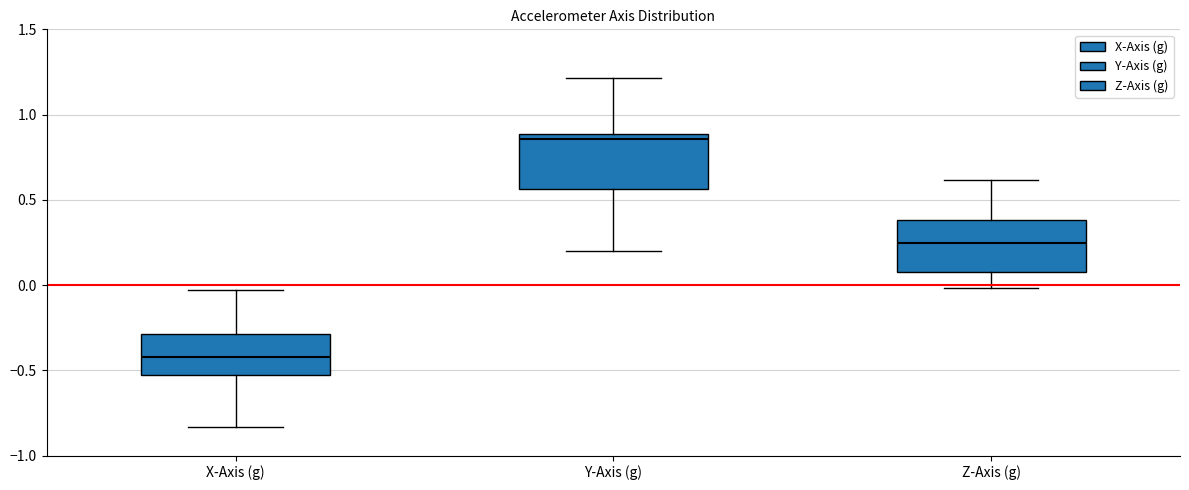

Reading left to right, read every box against the y-axis: the position of its median line, the range the box covers, and the ends of its whiskers. The values are not printed on the chart, so give them approximately, as read against the axis.

X-Axis (g): median -0.40, box -0.55 to -0.30, whiskers -0.85 to -0.05
Y-Axis (g): median 0.85, box 0.55 to 0.90, whiskers 0.20 to 1.20
Z-Axis (g): median 0.25, box 0.10 to 0.40, whiskers 0.00 to 0.60